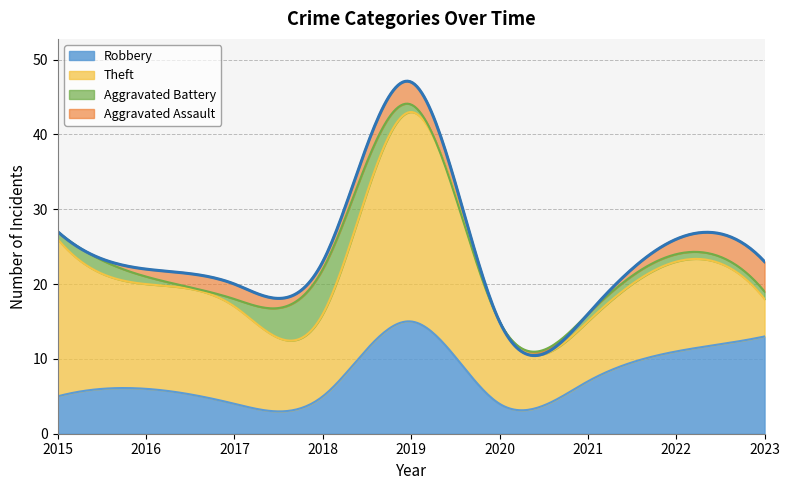

List the labels in order of Theft value, largest first.

2019, 2015, 2016, 2017, 2022, 2018, 2020, 2021, 2023